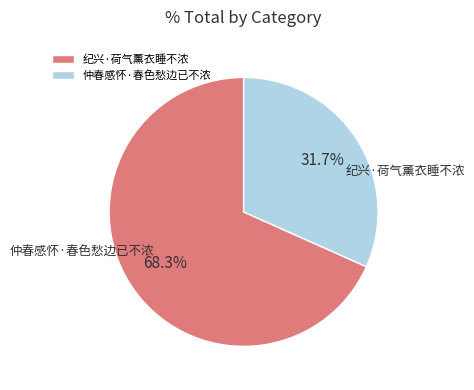

Which slice is the largest?

纪兴·荷气薰衣睡不浓